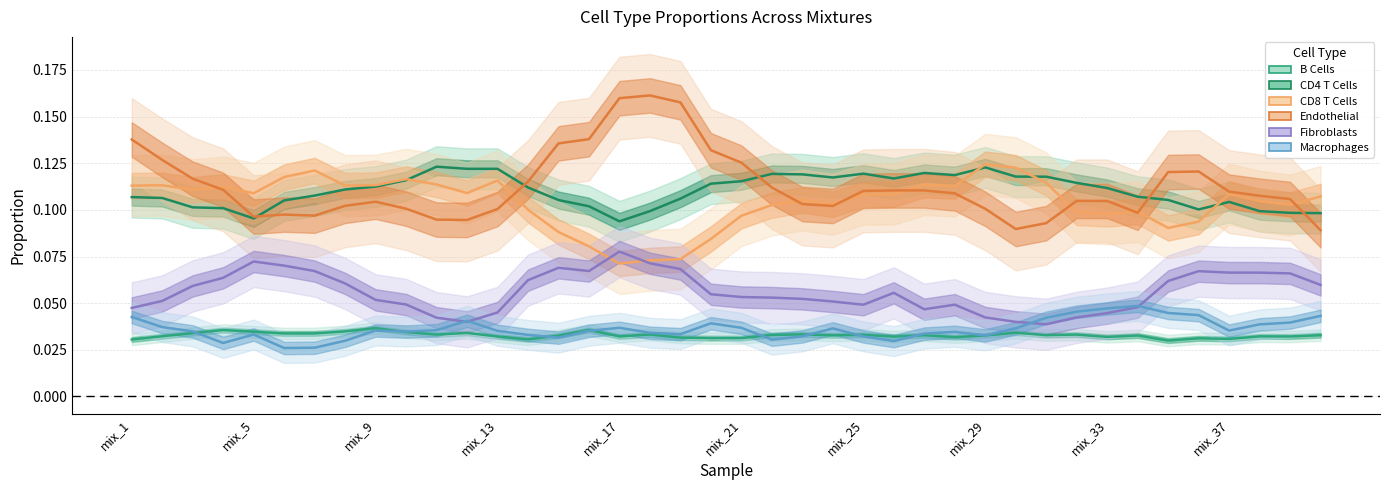

True or false: Fibroblasts has more than 1 points higher than both neighbors.

True